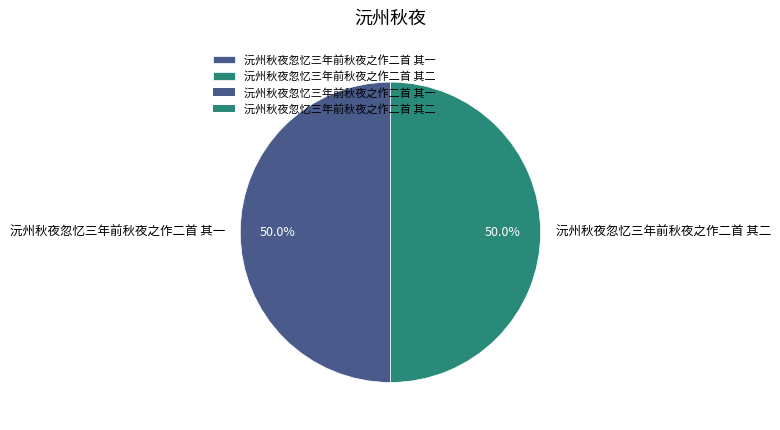

Combined, do 沅州秋夜忽忆三年前秋夜之作二首 其二 and 沅州秋夜忽忆三年前秋夜之作二首 其一 account for over 50%?

Yes